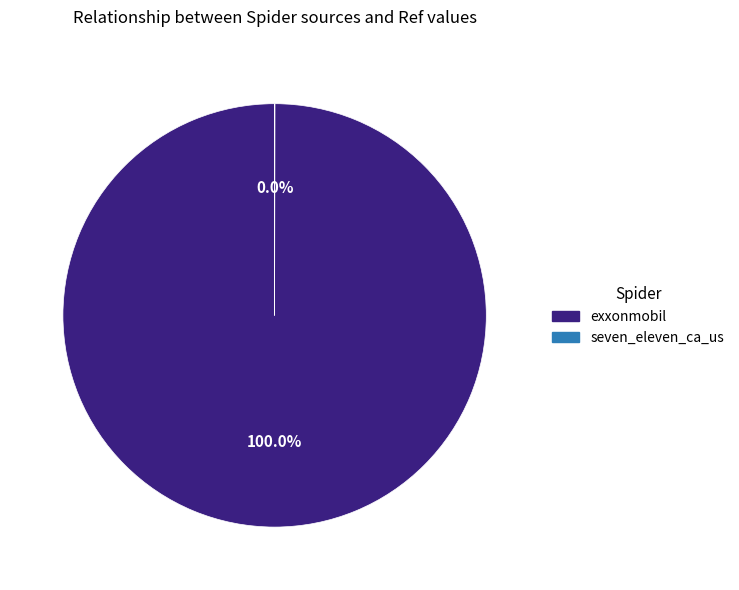

To the nearest percent, what is the average slice percentage?

50%